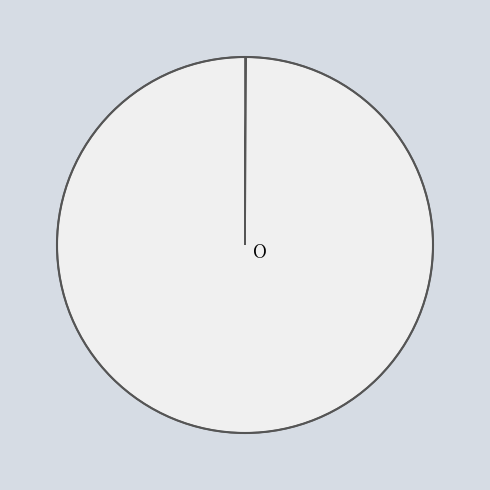

Does any single category account for the majority?

Yes